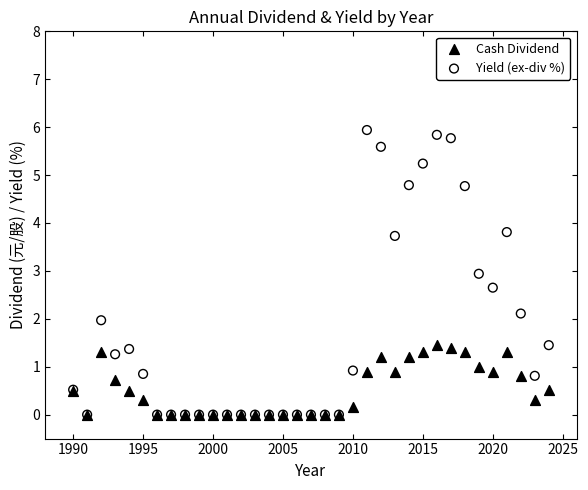

What are all the series names shown in the legend?

Cash Dividend, Yield (ex-div %)